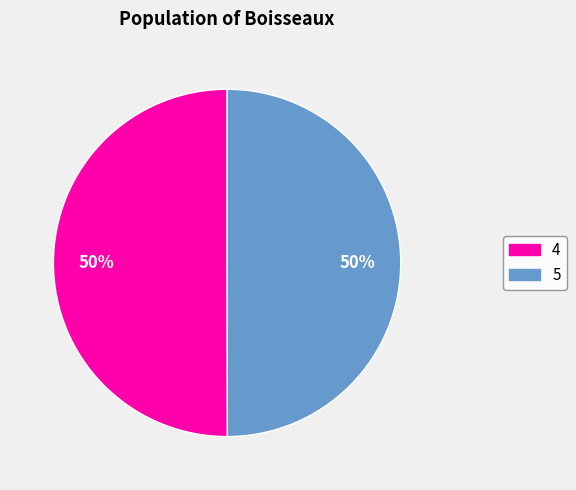

To the nearest percent, what portion does 5 represent?

50%